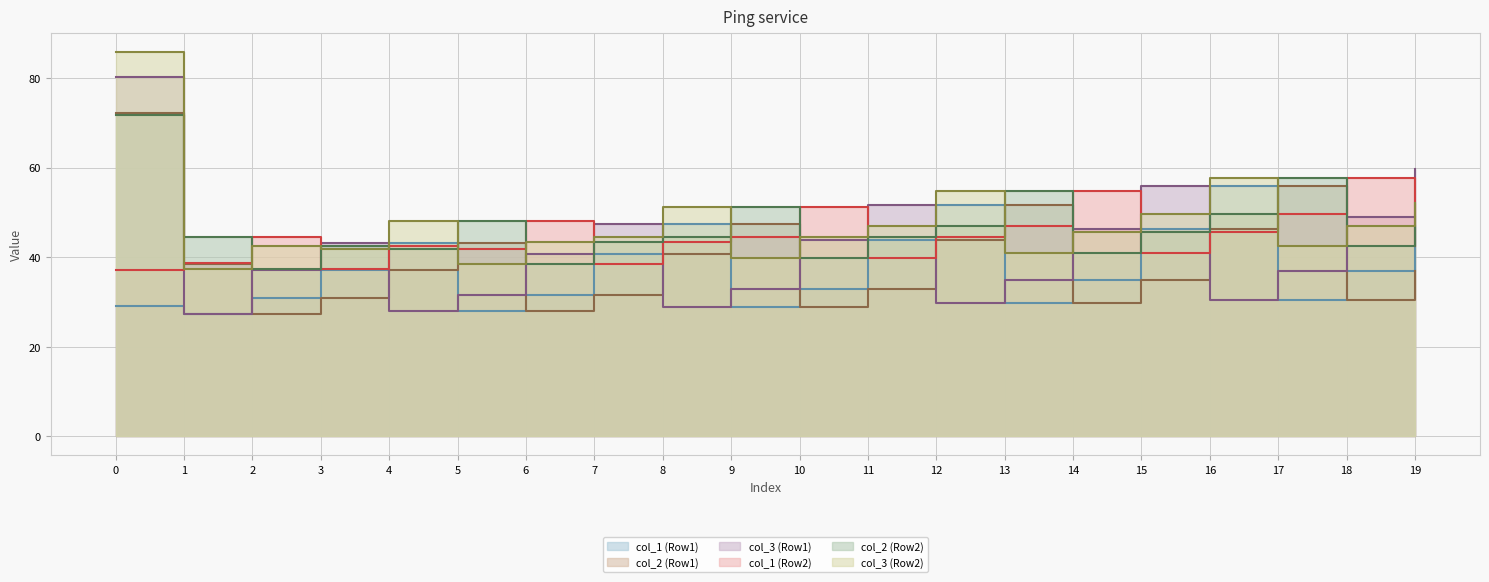

How many lines are shown in the chart?

6